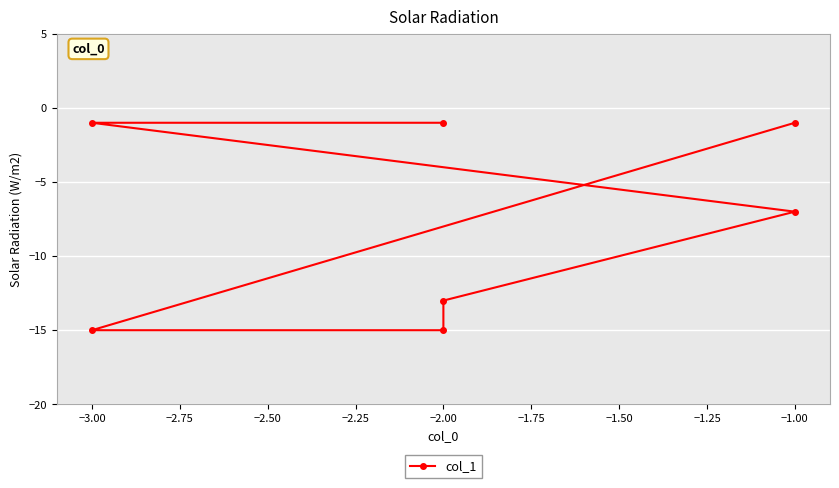

How many series are shown in this chart?

1